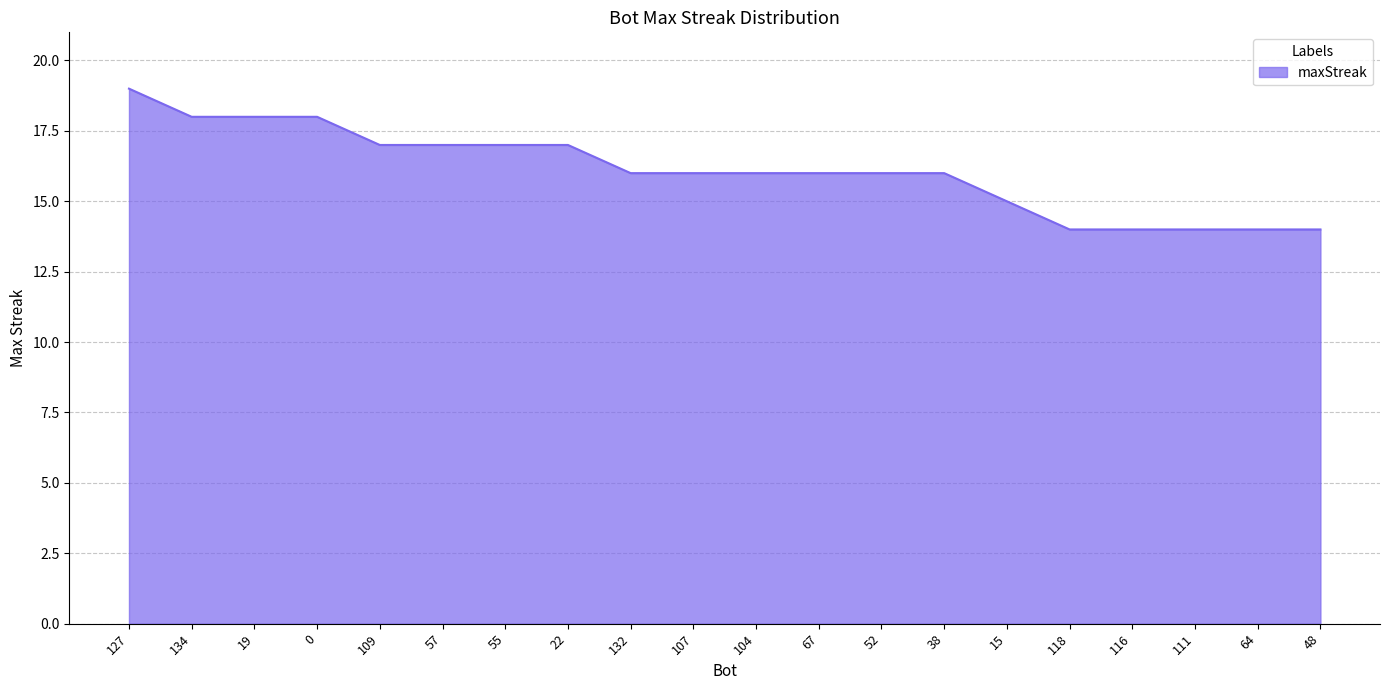

The value at 38 is 16. True or false?

True